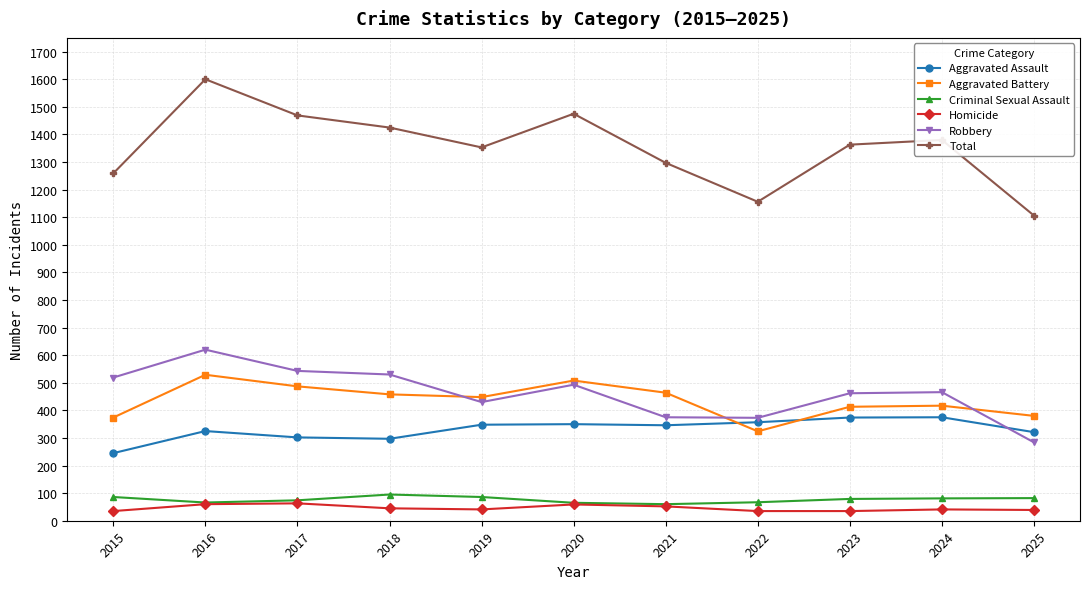

Which category has the highest value in the Total series?

2016